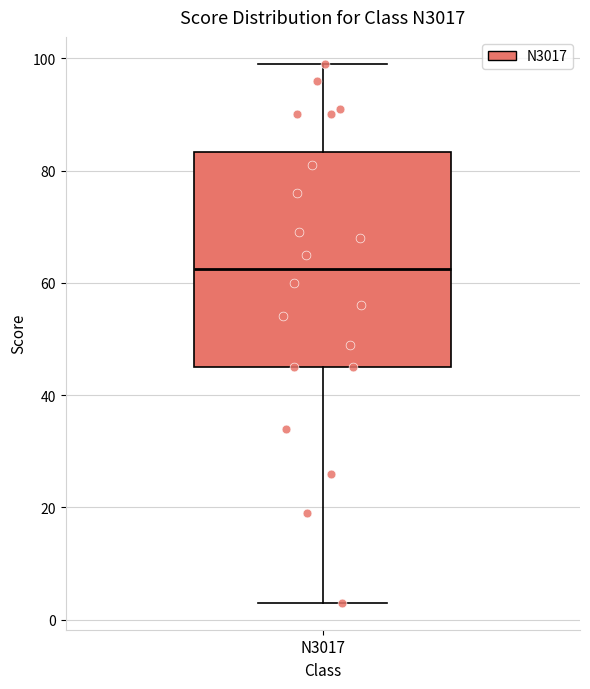

Where does the lower whisker of the box for N3017 end on the y-axis? The values are not printed on the chart, so give them approximately, as read against the axis.

4